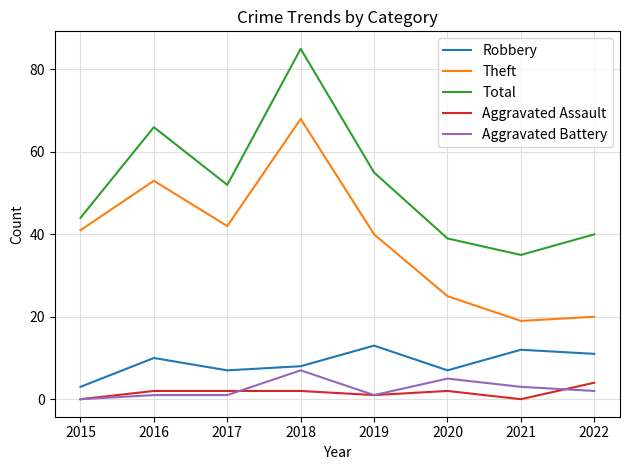

The value of Aggravated Battery at 2020 is 9. True or false?

False